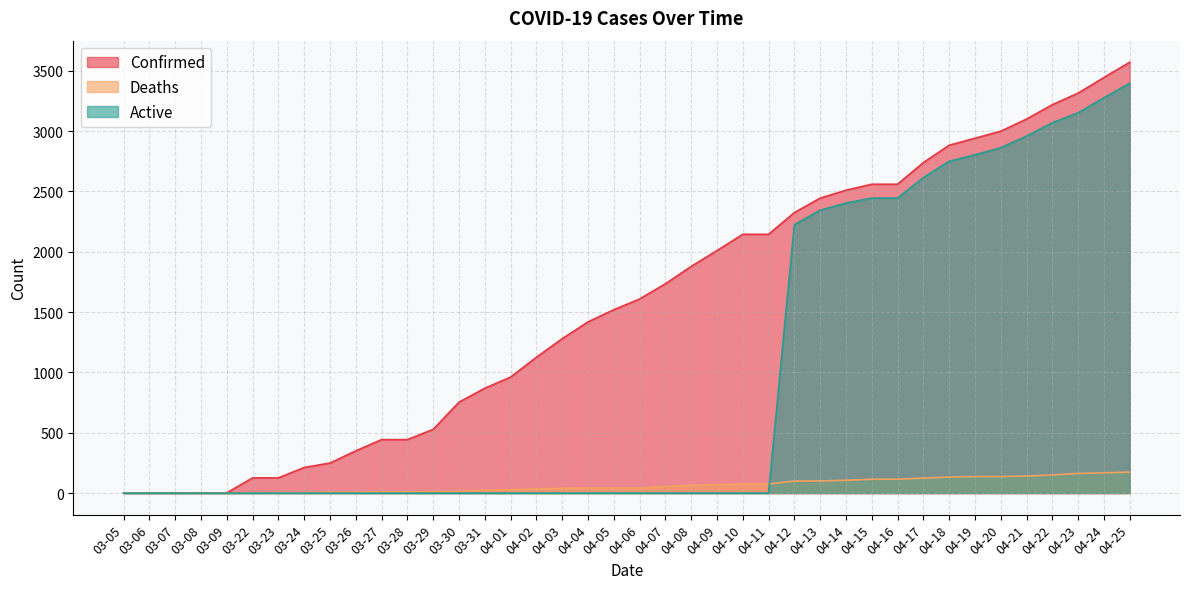

What is the label of the 2nd point from the left?

03-06